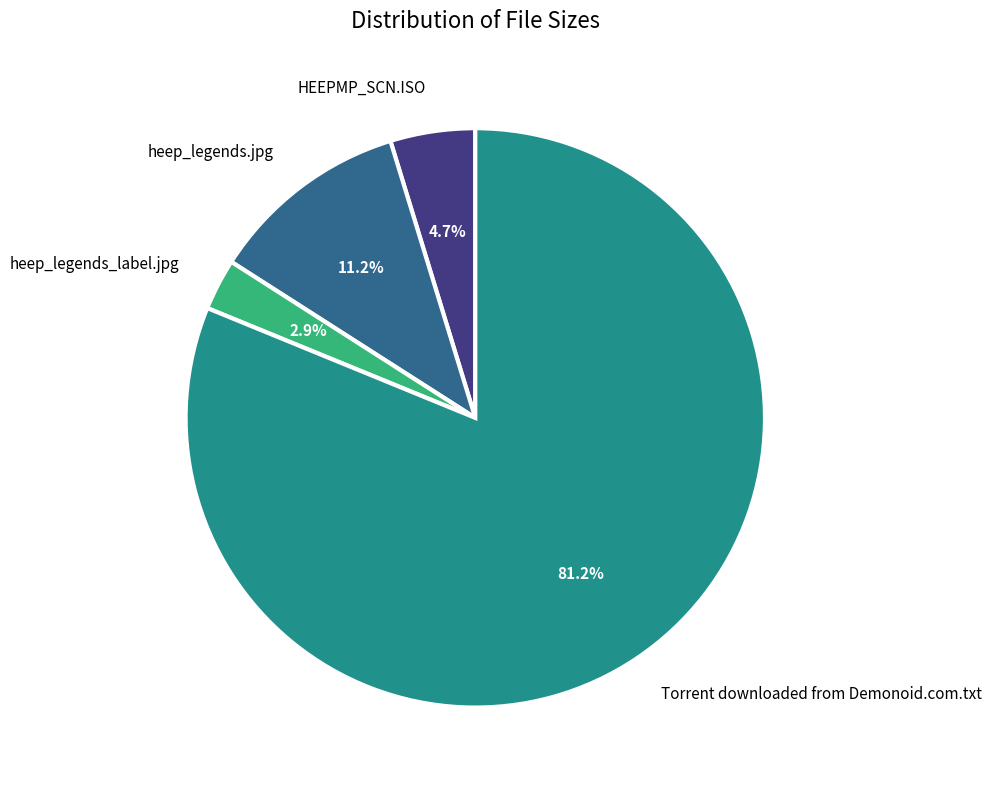

Does HEEPMP_SCN.ISO represent more than half of the total?

No